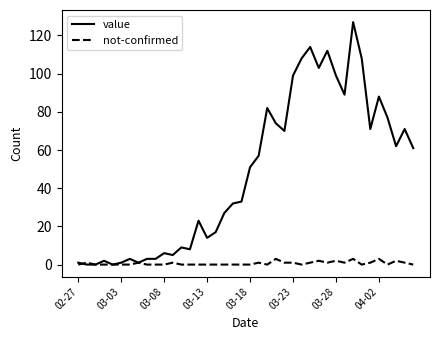

Reading right to left, transcribe all the data shown in this chart.

value: 61	71	62	77	88	71	108	127	89	99	112	103	114	108	99	70	74	82	57	51	33	32	27	17	14	23	8	9	5	6	3	3	1	3	1	0	2	0	0	1
not-confirmed: 0	1	2	0	3	1	0	3	1	2	1	2	1	0	1	1	3	0	1	0	0	0	0	0	0	0	0	0	1	0	0	0	1	0	0	0	0	0	1	0